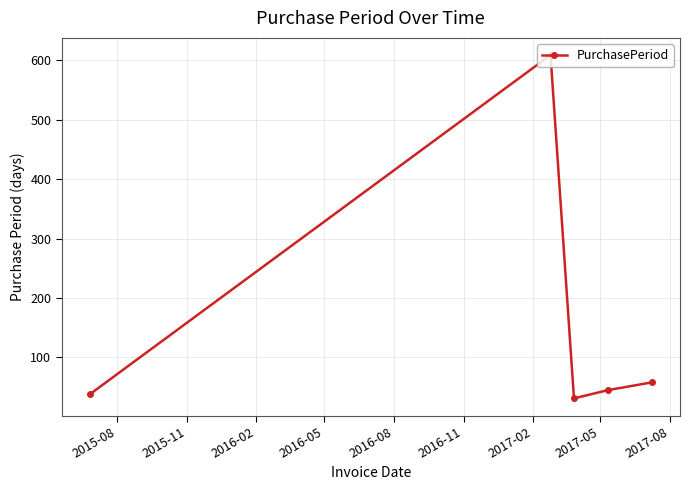

What is the value of the 2nd point from the left?

609